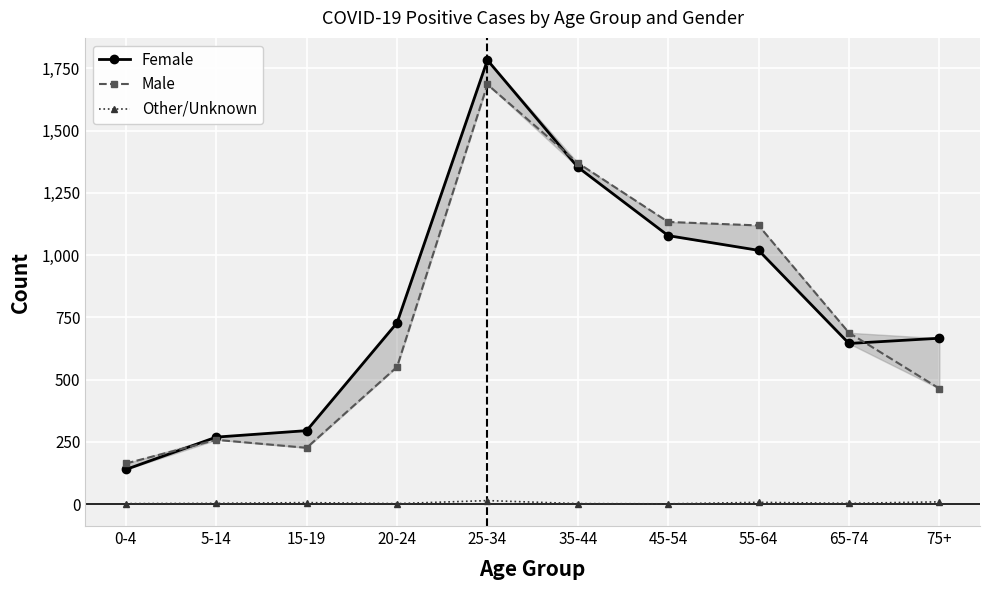

List the labels in order of Female value, largest first.

25-34, 35-44, 45-54, 55-64, 20-24, 75+, 65-74, 15-19, 5-14, 0-4